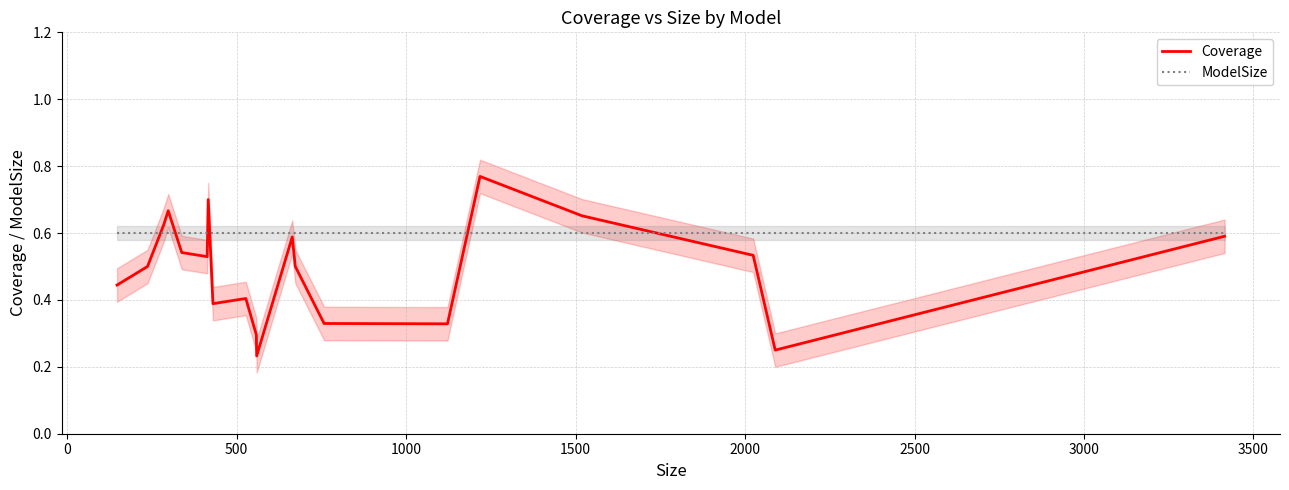

The ModelSize series shows 0.6 at 0. True or false?

True